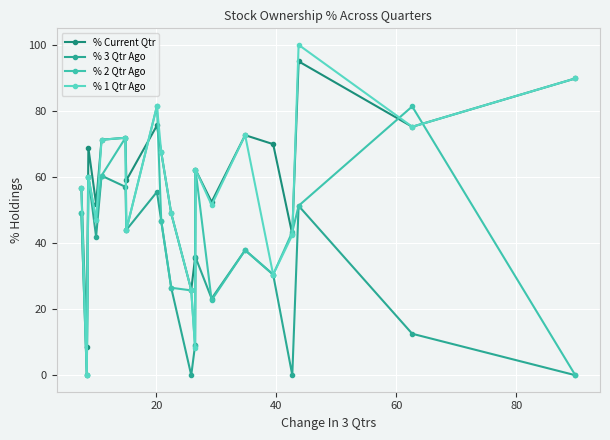

How many data points does each series have?

20